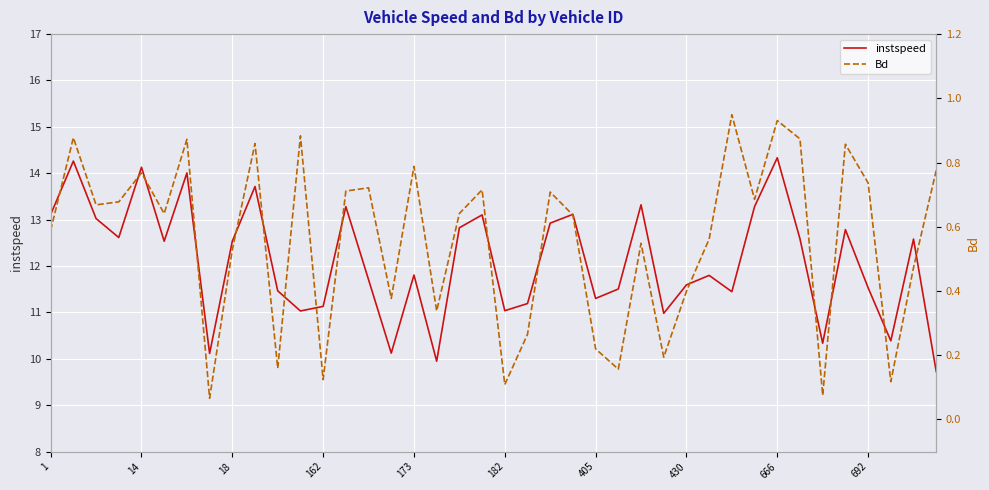

How many data points does each series have?

40